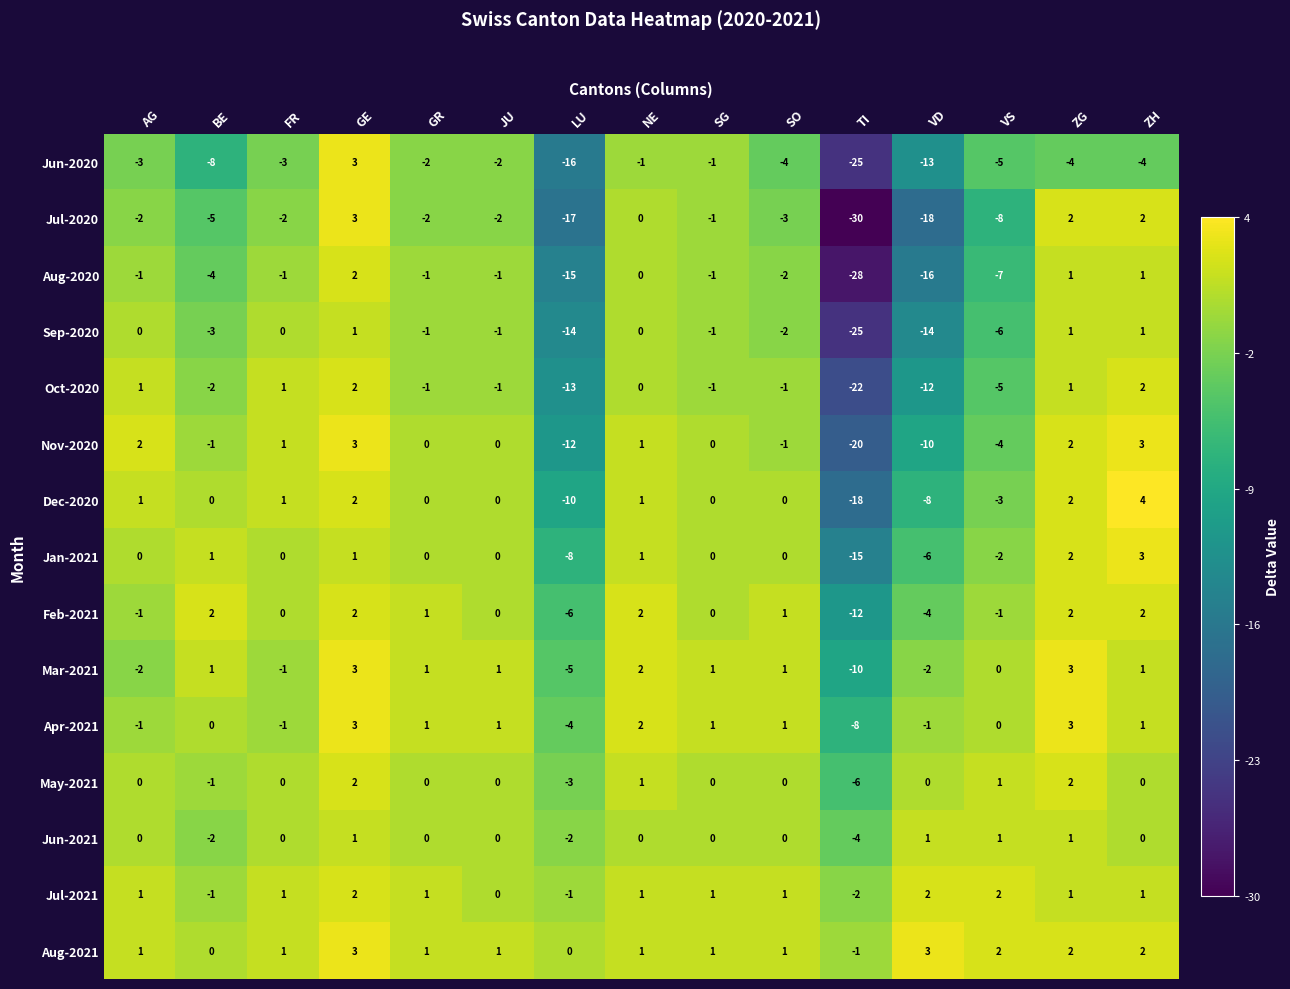

How many series are shown in this chart?

15